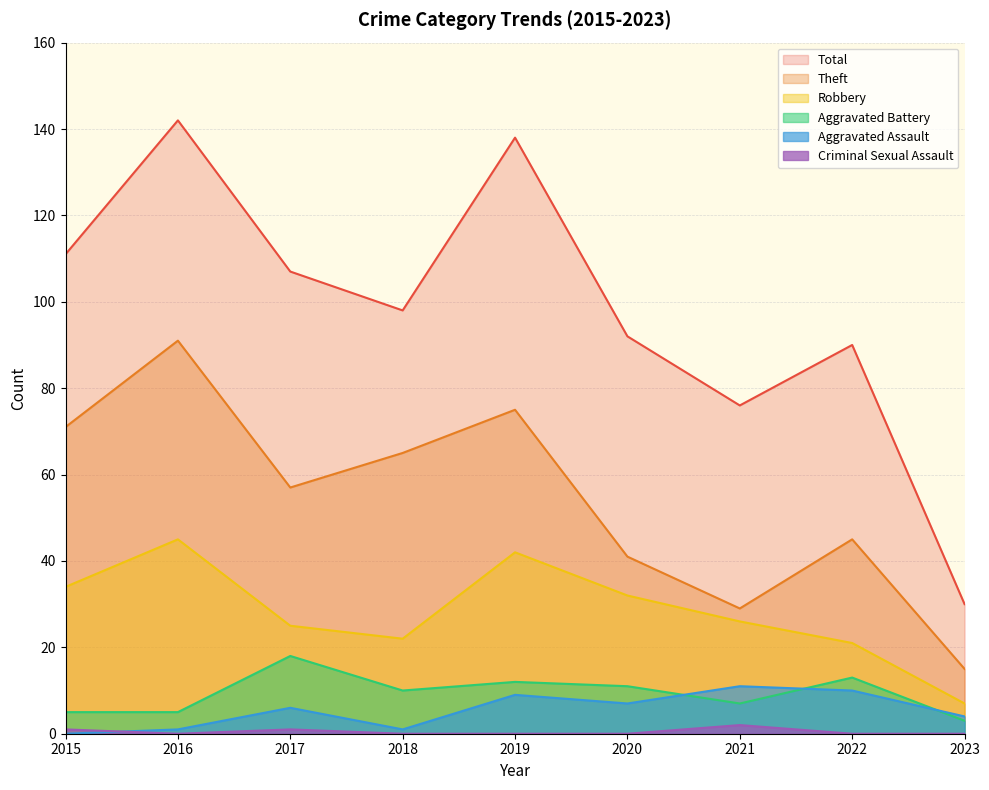

What is the total value across all series at 2018?

196